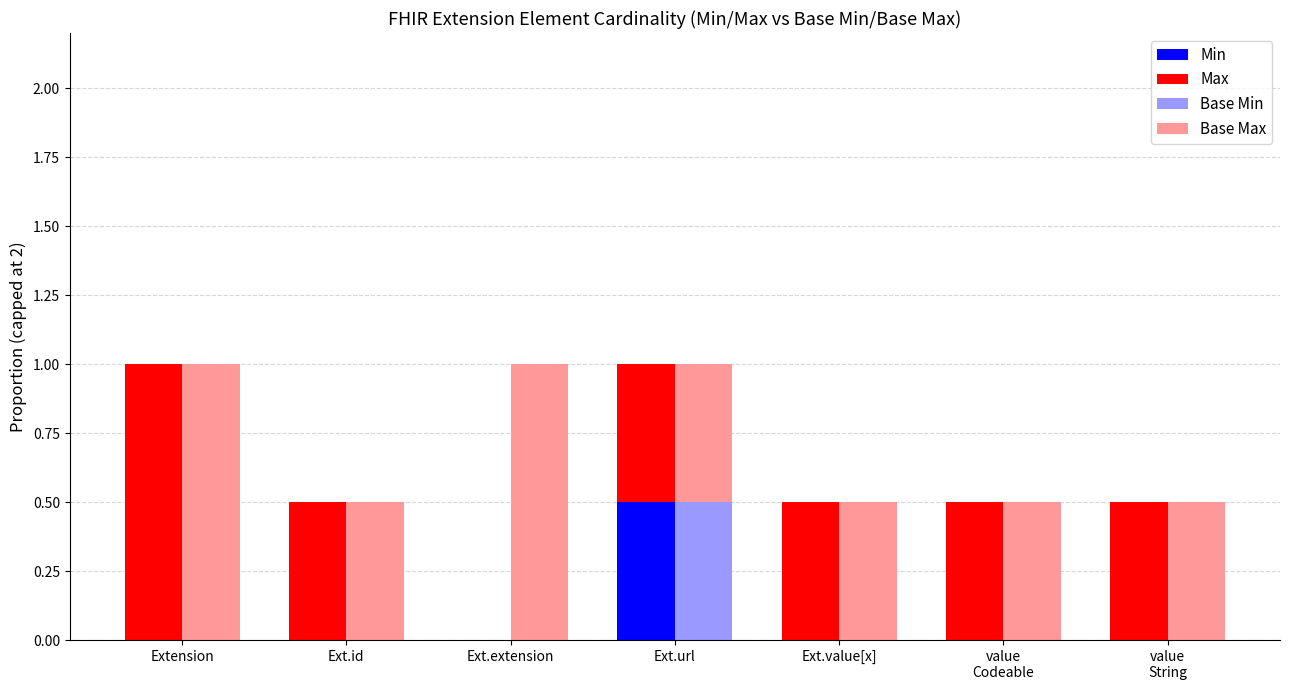

What is the greatest value displayed?

1.0